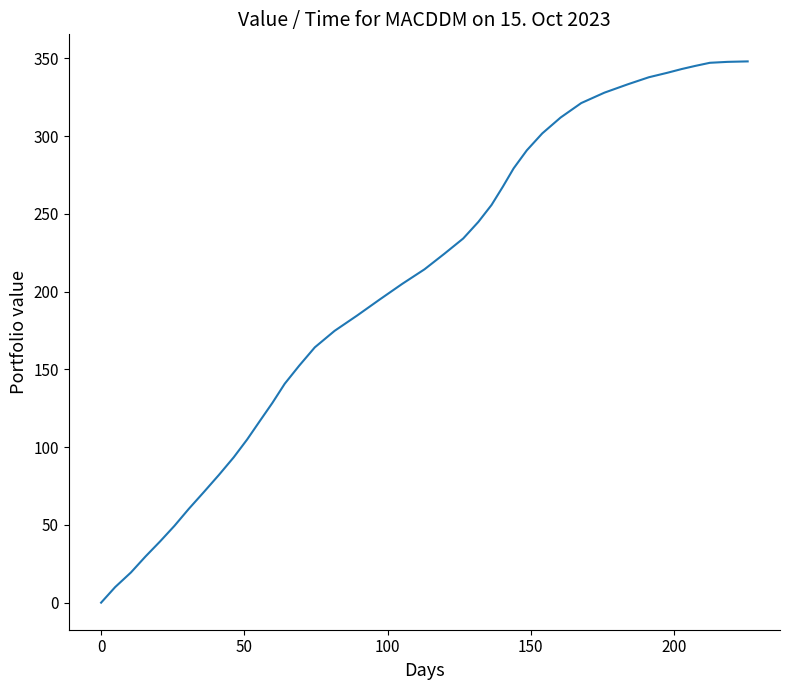

How many lines are shown in the chart?

1